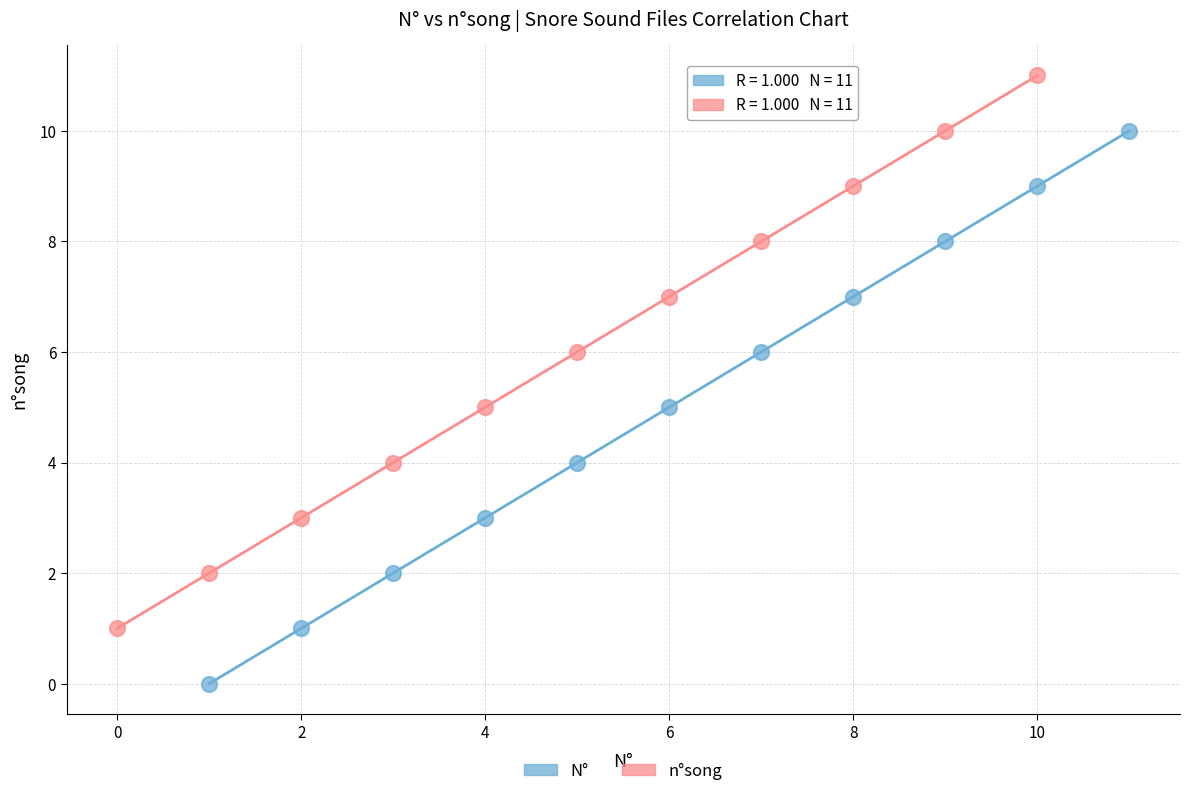

Which series contains the lowest Y value?

N°